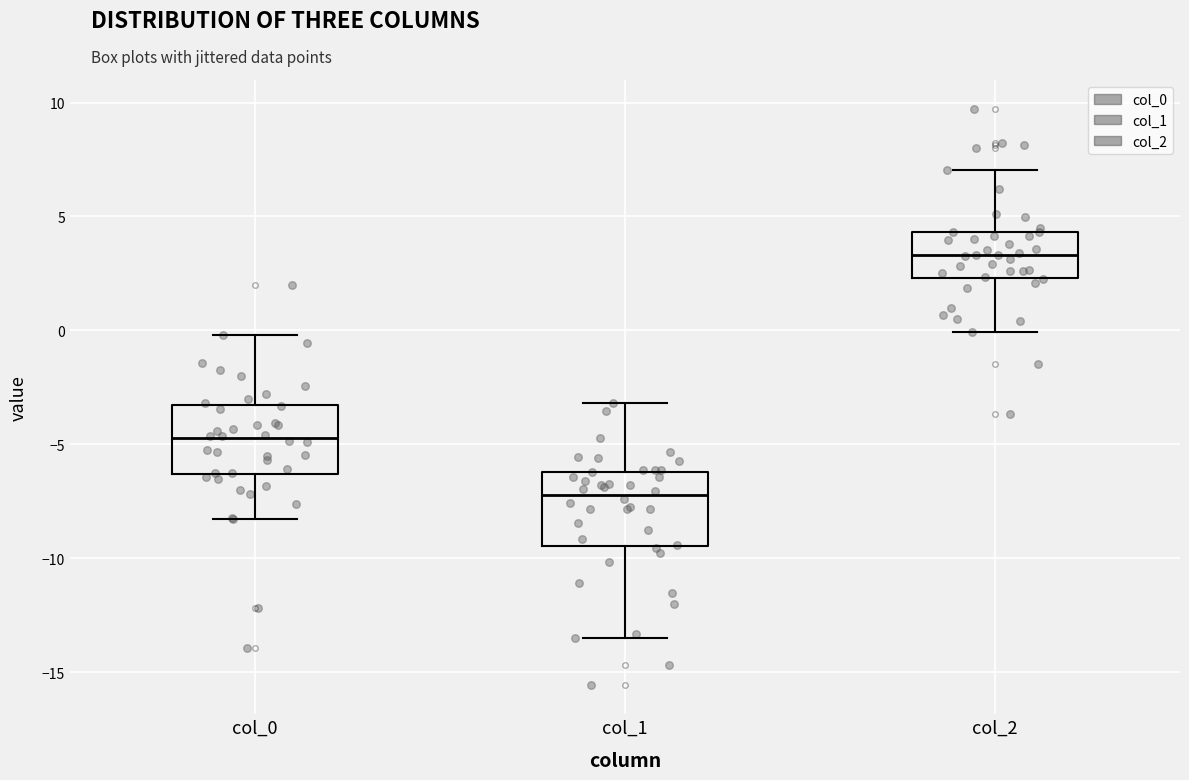

Reading left to right, transcribe this box plot: for each box, give where its median line is, the range the box spans, and where its two whiskers end, as read against the y-axis. The values are not printed on the chart, so give them approximately, as read against the axis.

col_0: median -4.5, box -6.5 to -3.5, whiskers -8.5 to 0.0
col_1: median -7.0, box -9.5 to -6.0, whiskers -13.5 to -3.0
col_2: median 3.5, box 2.5 to 4.5, whiskers 0.0 to 7.0